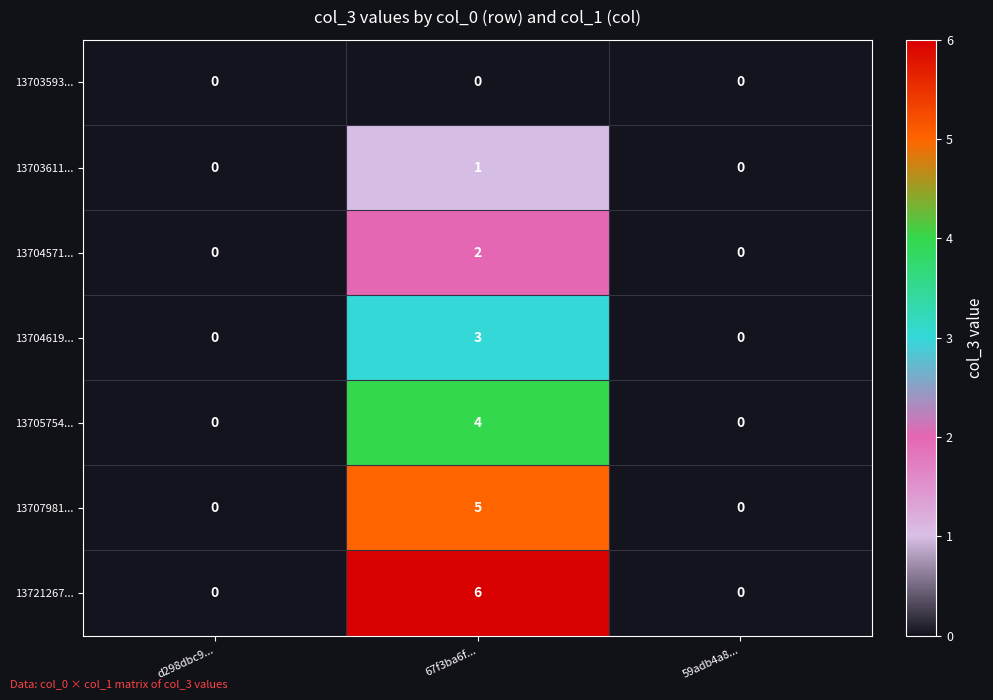

Which label corresponds to the largest value in the chart?

67f3ba6f...